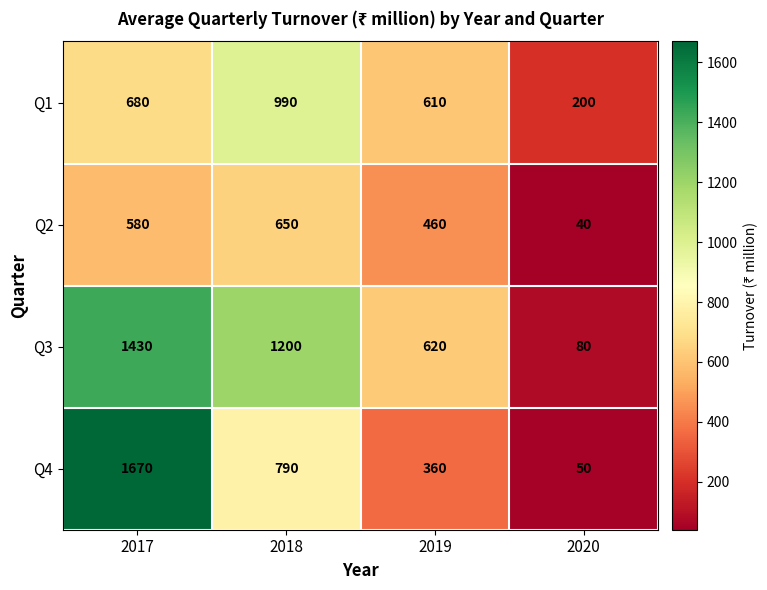

Rank the series at 2017 from highest to lowest value.

Q4, Q3, Q1, Q2